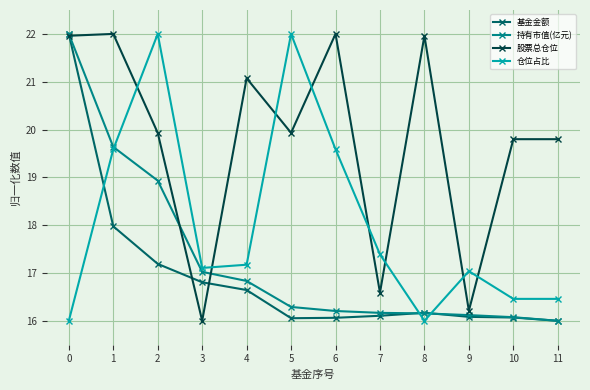

At how many categories does at least one series exceed 20?

7